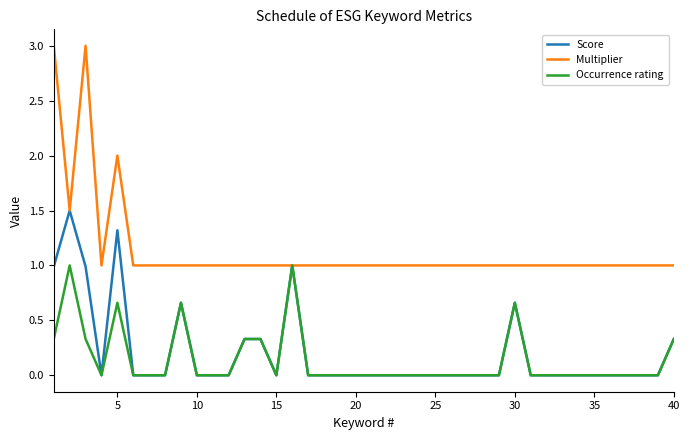

Which series has the widest spread of values?

Multiplier